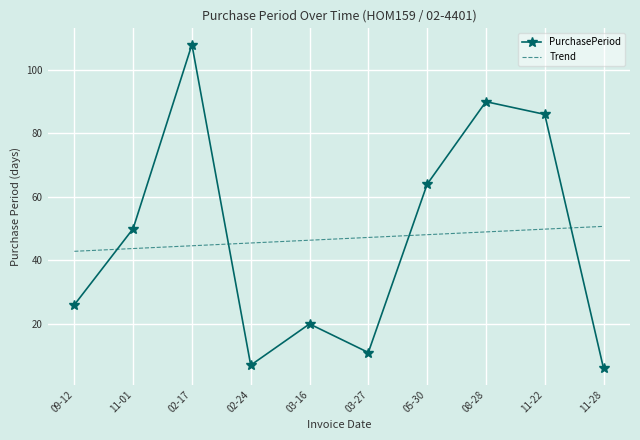

What is the total value across all series at 08-28?

139.0